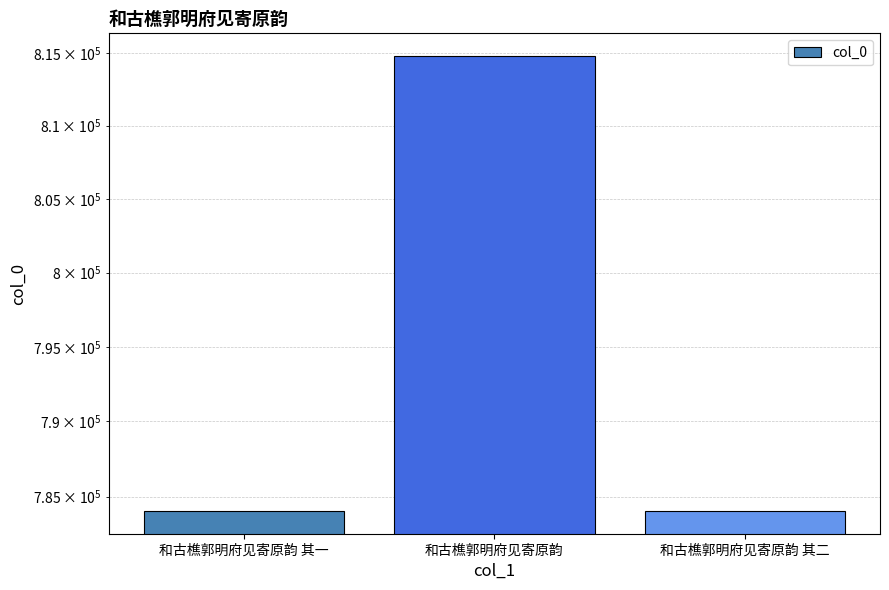

What is the change in value from 和古樵郭明府见寄原韵 to 和古樵郭明府见寄原韵 其二?

-30736